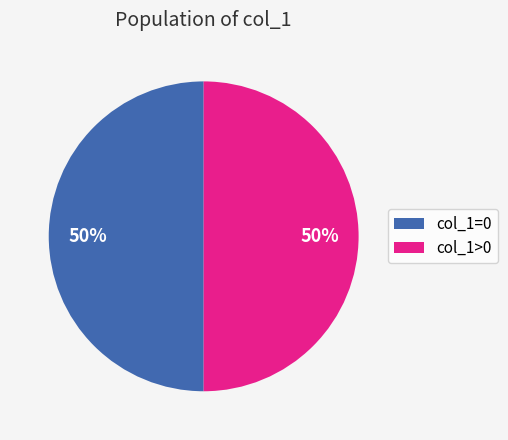

Approximately how many times larger is the value at col_1>0 compared to col_1=0?

1.0